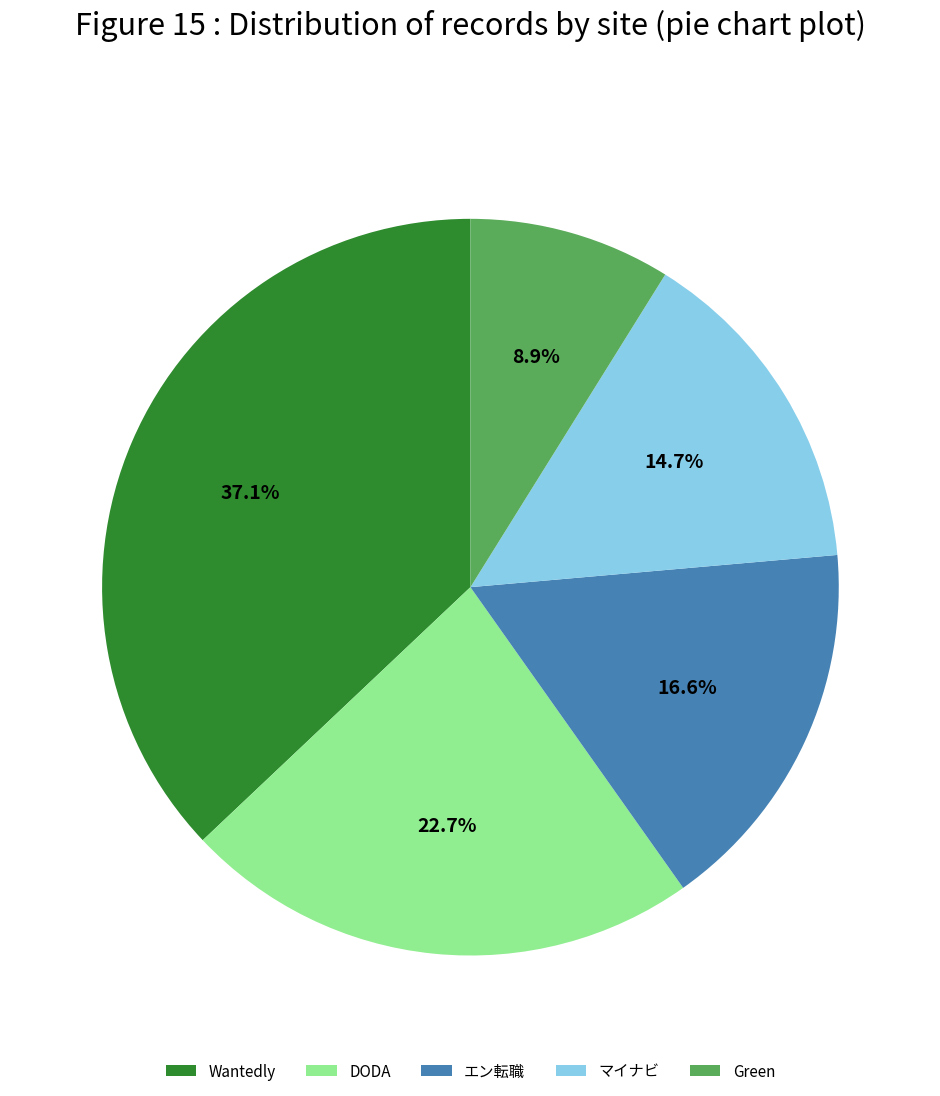

Which slice is the smallest?

Green